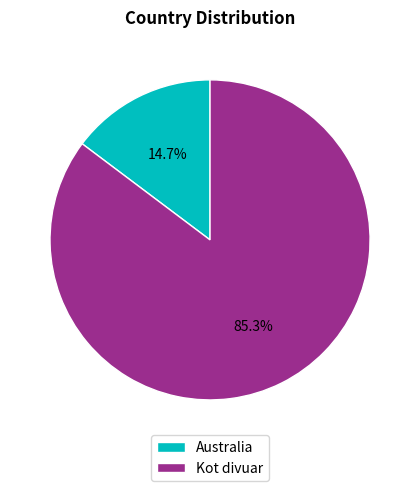

To the nearest percent, what portion does Australia represent?

15%